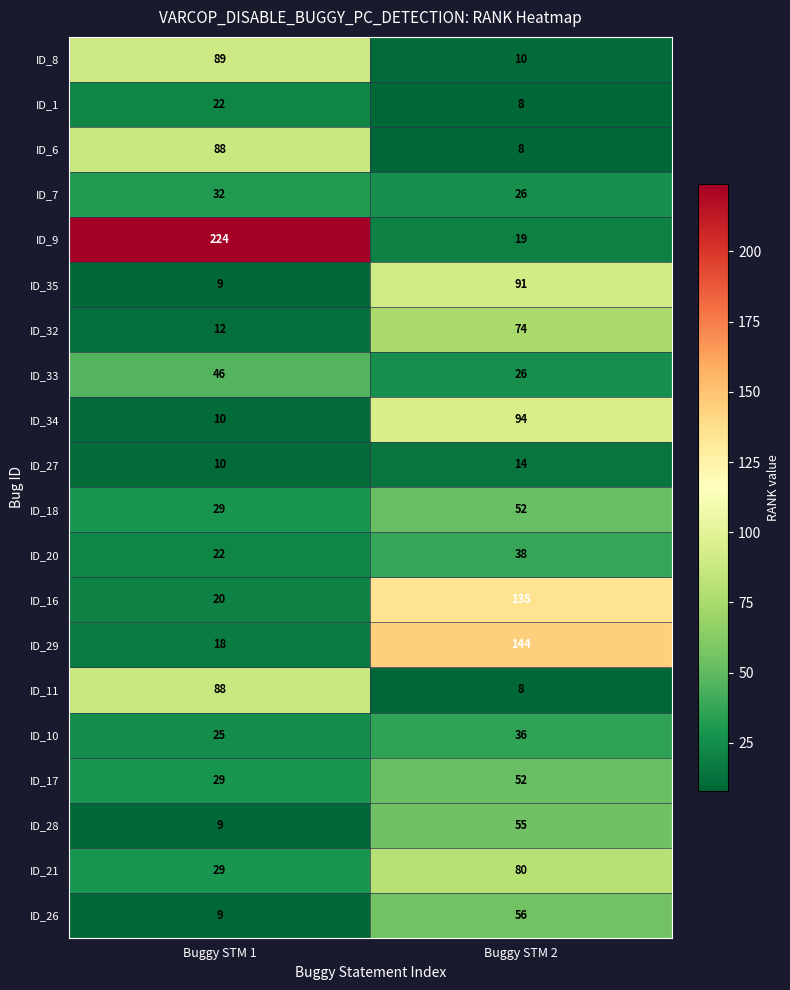

List the labels in order of ID_28 value, smallest first.

Buggy STM 1, Buggy STM 2